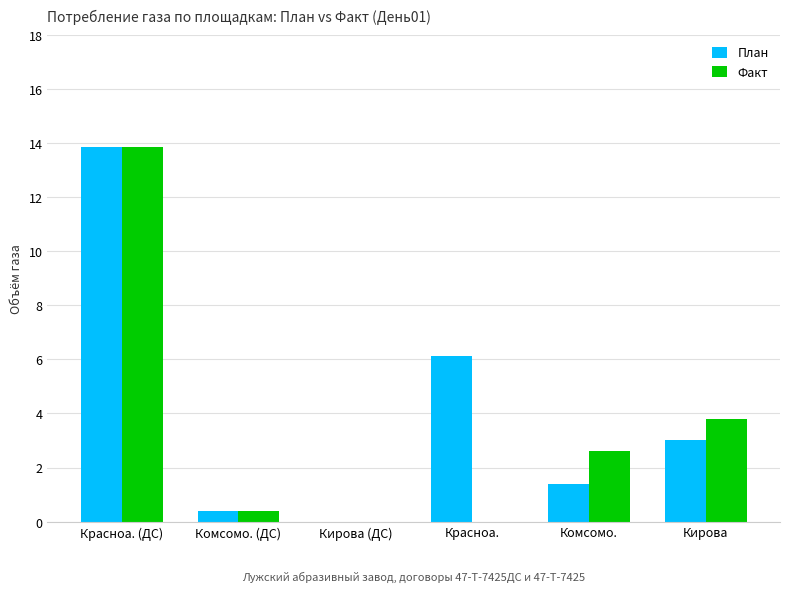

Is it true that Факт equals 1.7 at Кирова?

False